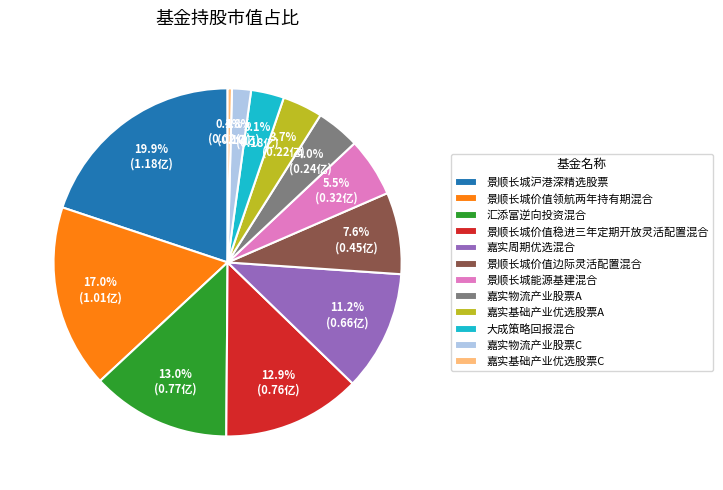

Does 嘉实物流产业股票A represent more than half of the total?

No